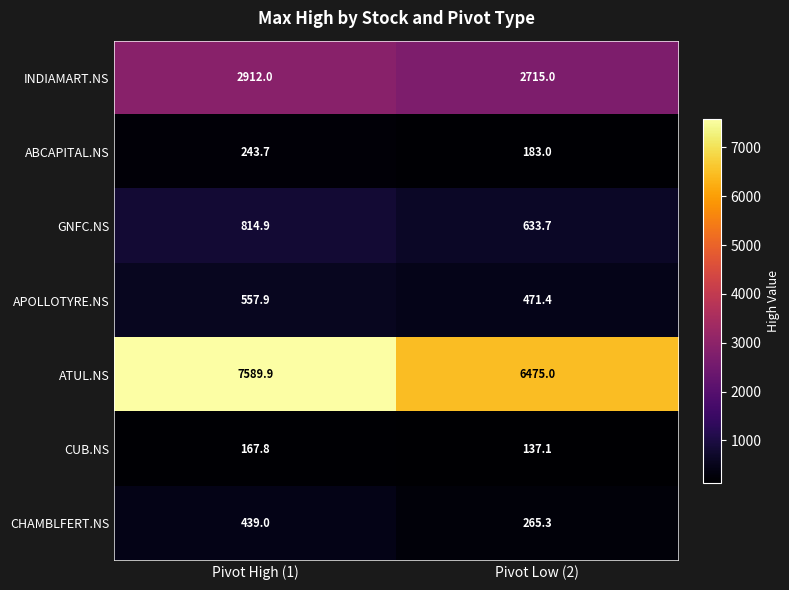

How many data points in GNFC.NS are above 814?

1